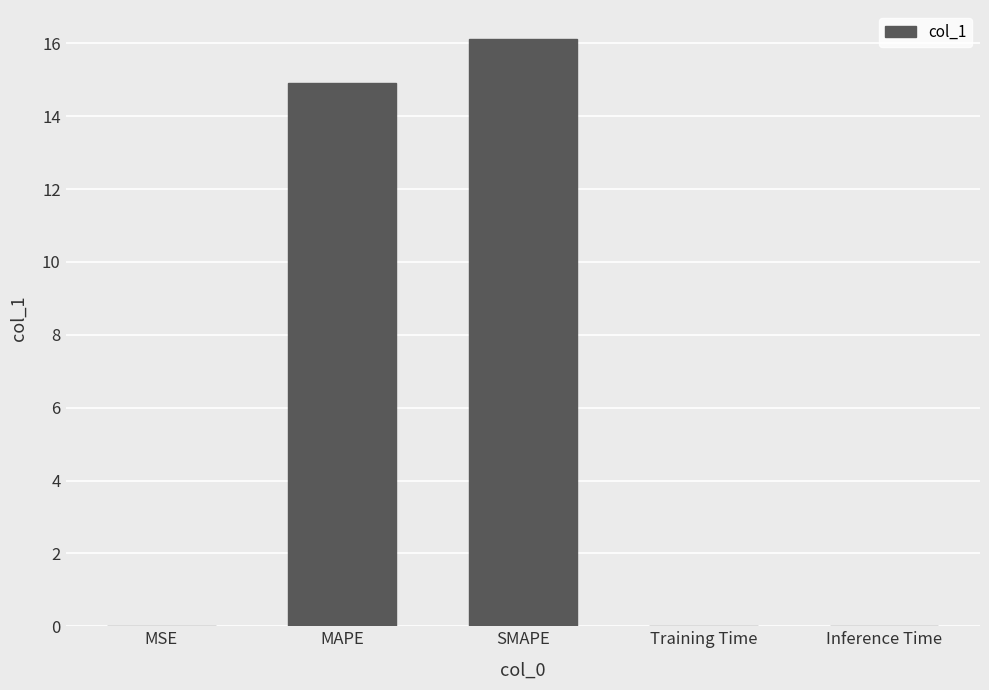

True or false: the data shows 0.0 at Training Time.

True